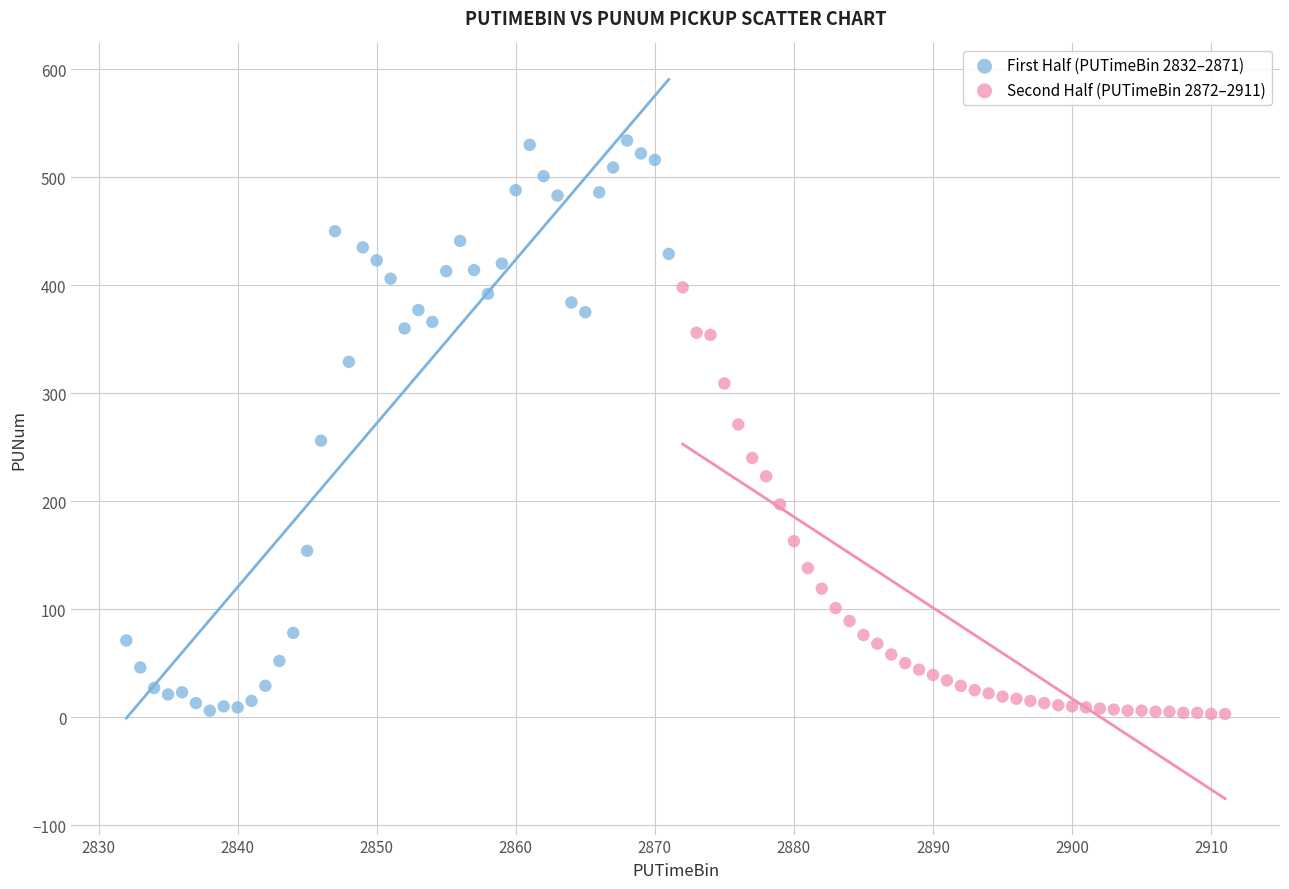

Which series contains the highest Y value?

First Half (PUTimeBin 2832–2871)